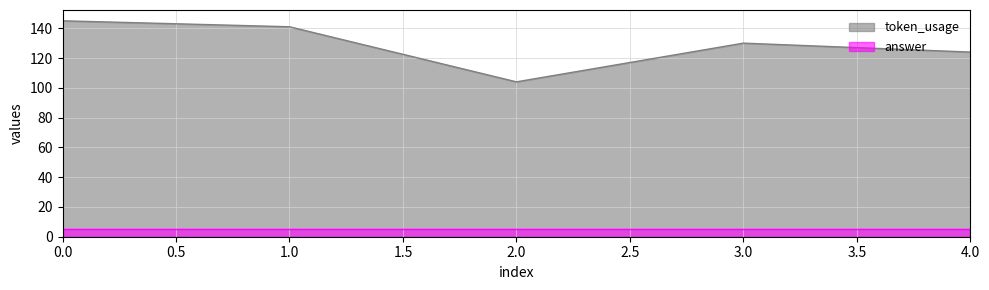

What is the minimum value shown in the chart?

104